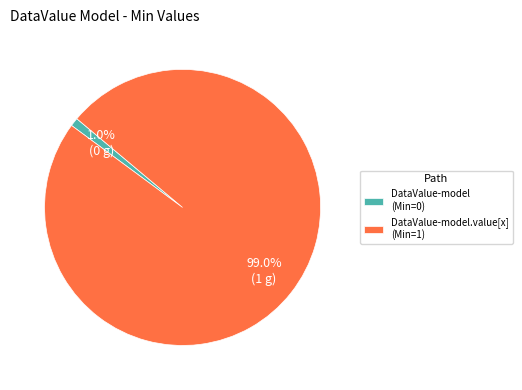

Rank the categories by value from lowest to highest.

DataValue-model (Min=0), DataValue-model.value[x] (Min=1)